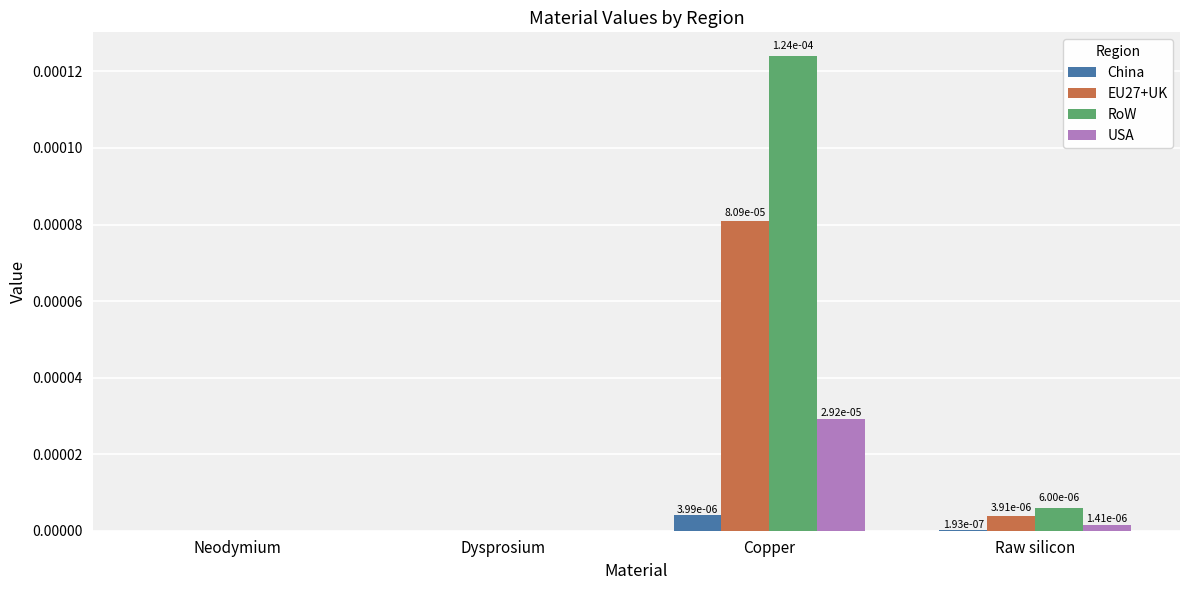

The China series shows 0.0 at Raw silicon. True or false?

True